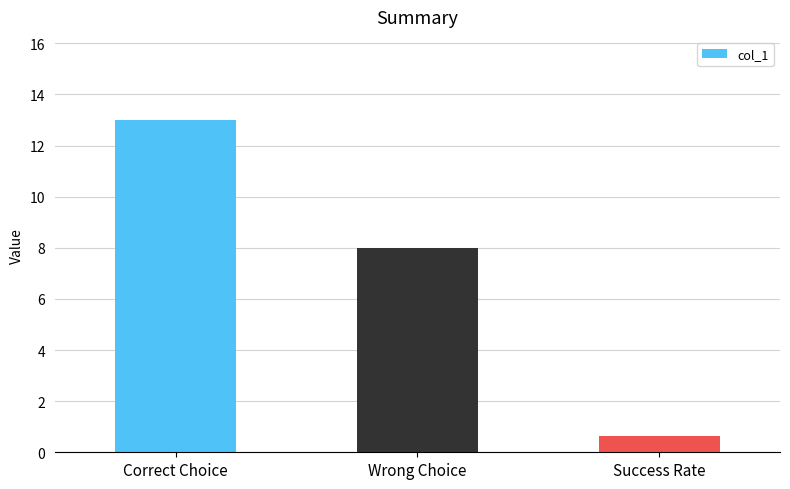

How many bars are there in total?

3